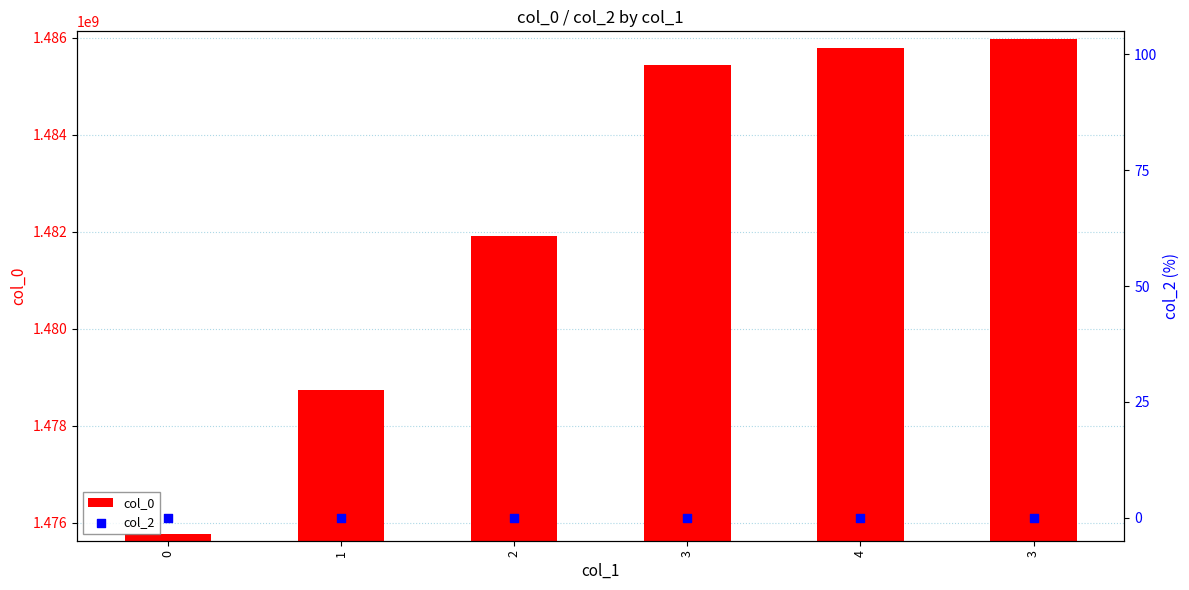

Which series has the largest total across all categories?

col_0